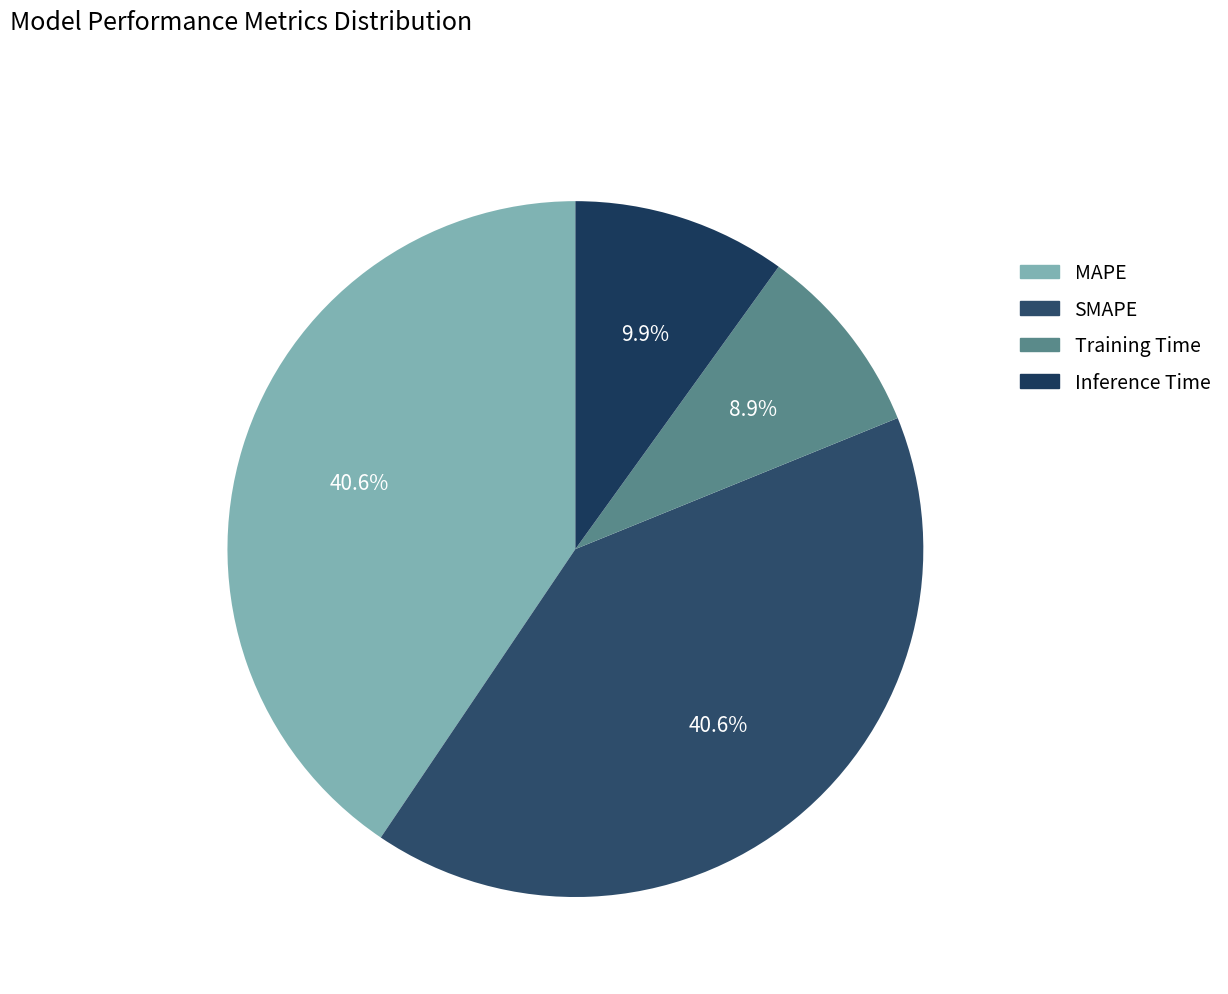

The Training Time slice represents 15% of the pie. True or false?

False